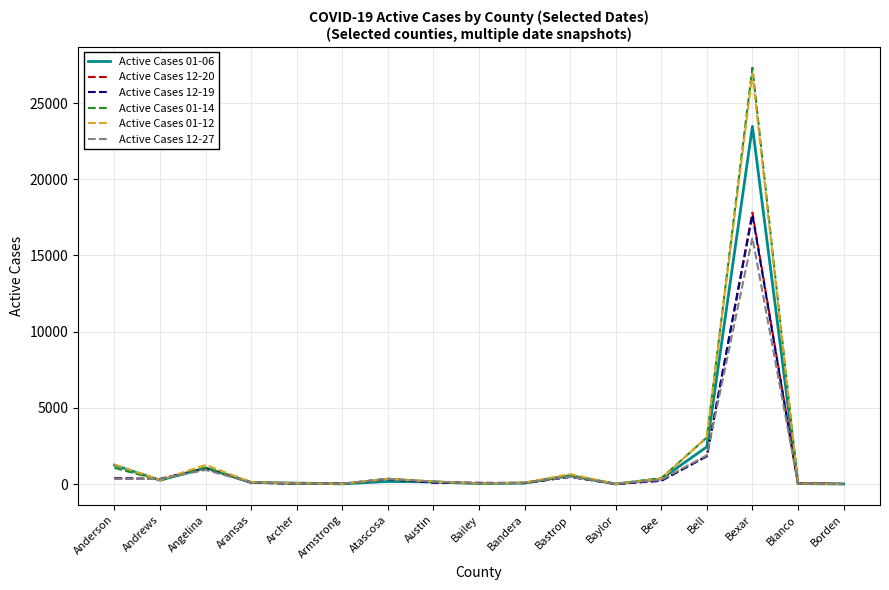

What is the total value across all series at Angelina?

6380